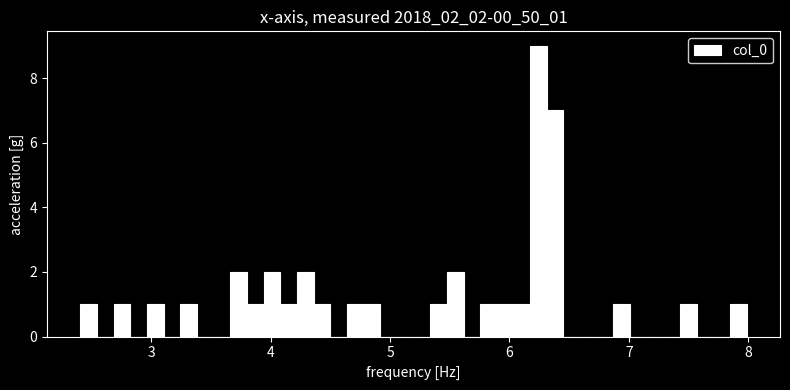

Read against the x-axis, roughly where is the centre of the tallest bar?

6.2